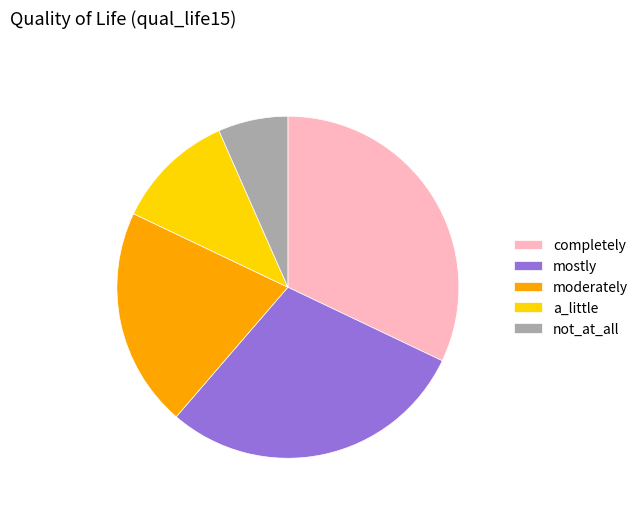

Rank the categories by value from lowest to highest.

not_at_all, a_little, moderately, mostly, completely